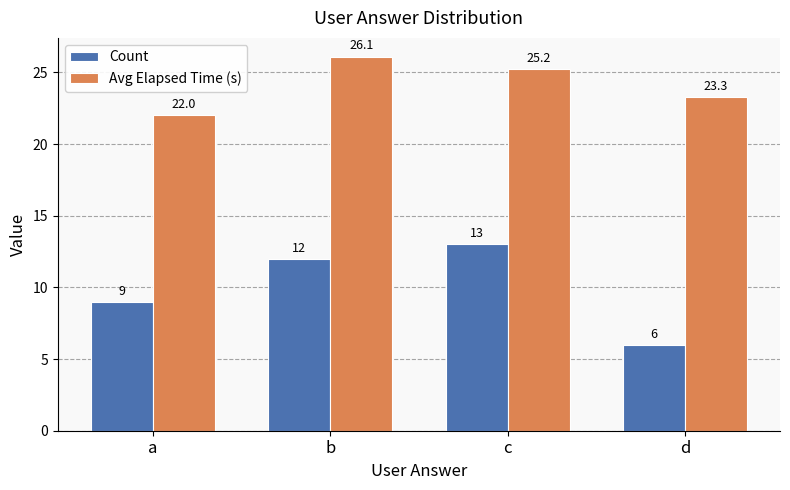

How many values in the Count series are below 12?

2